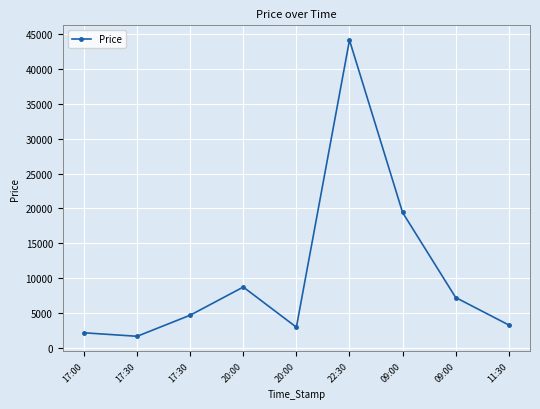

Count the number of values greater than 4719.

5